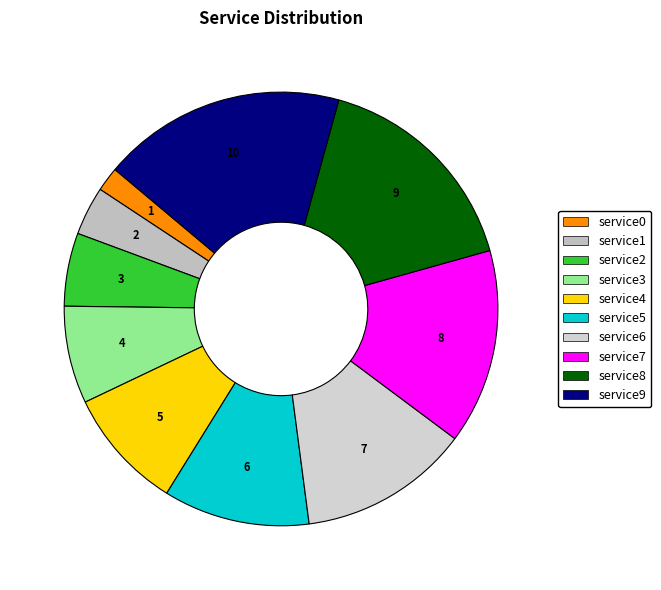

Does service4 account for over 50% of the chart?

No